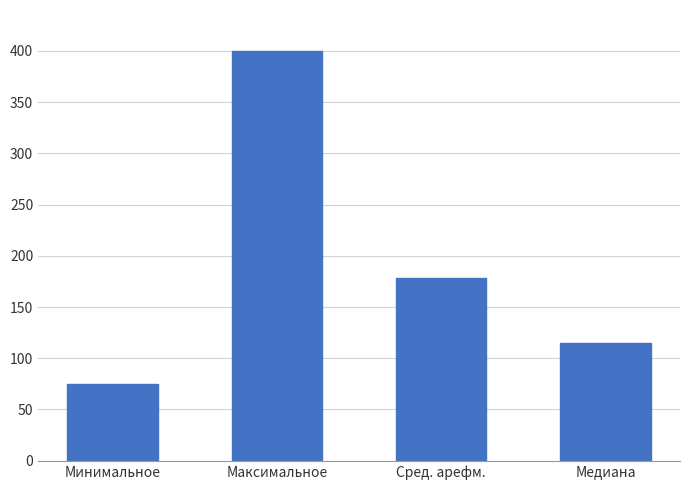

What is the change in value from Минимальное to Максимальное?

+325